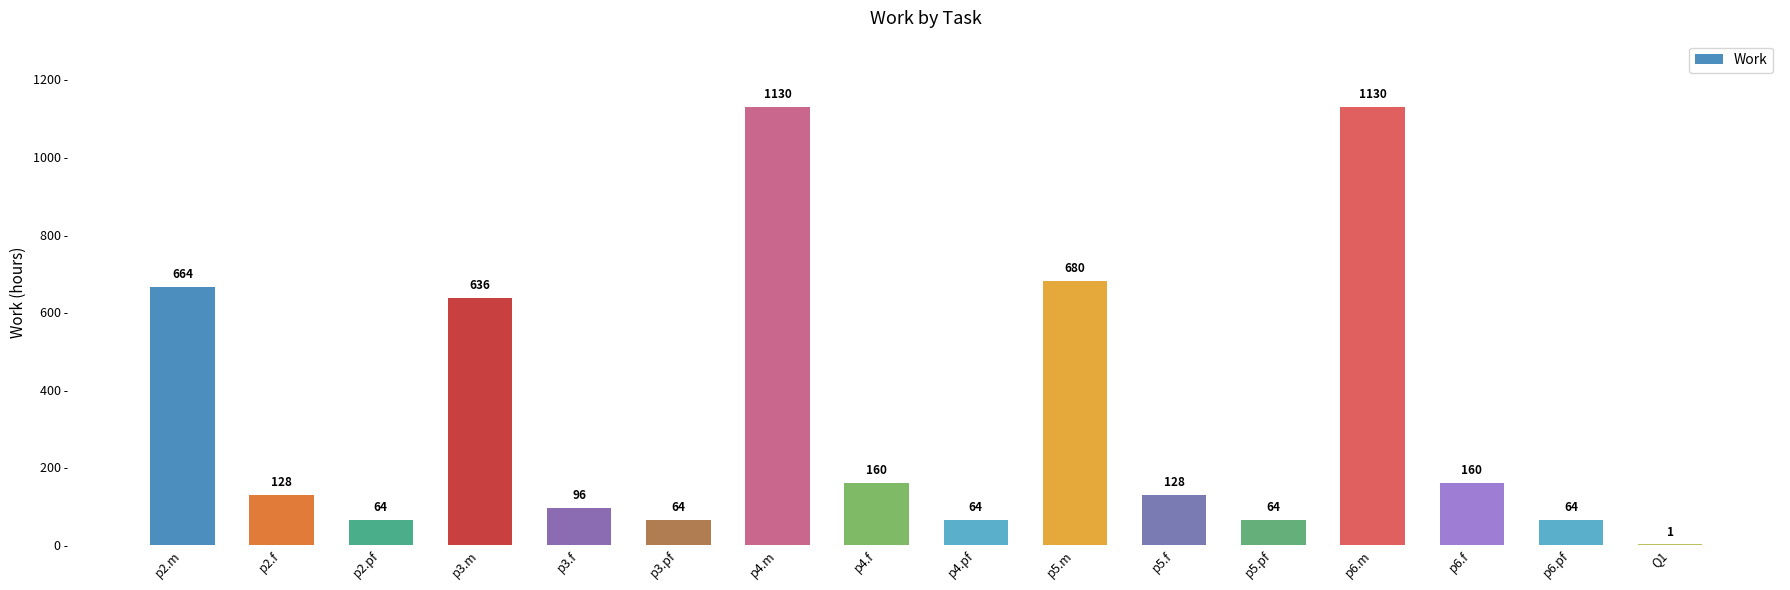

What is the sum of the values at p2.pf and p2.m?

728